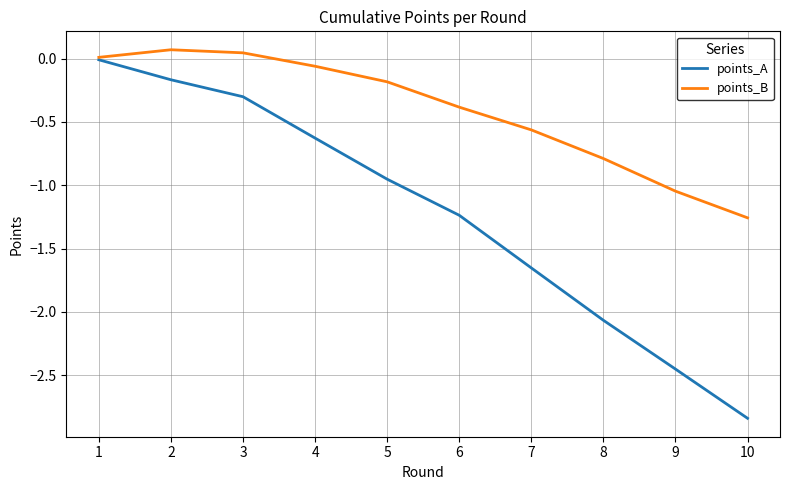

Rank the series by their maximum value, from highest to lowest.

points_B, points_A